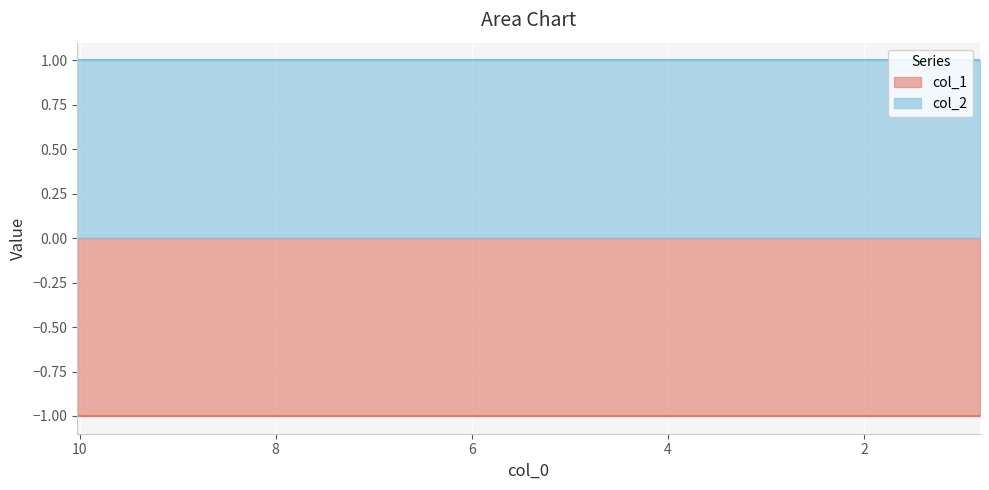

Rank the series by their average value, from lowest to highest.

col_1, col_2